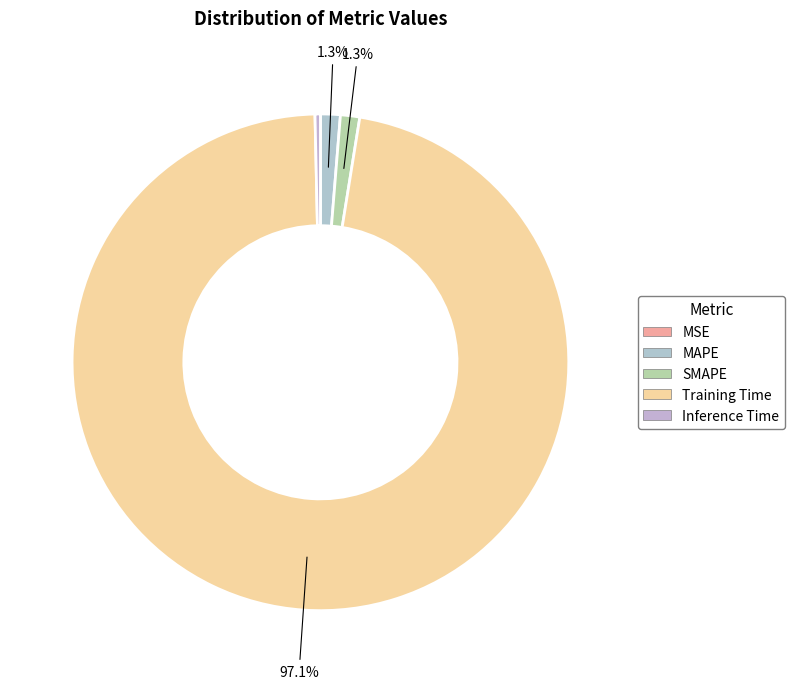

Is there a majority slice in this chart?

Yes